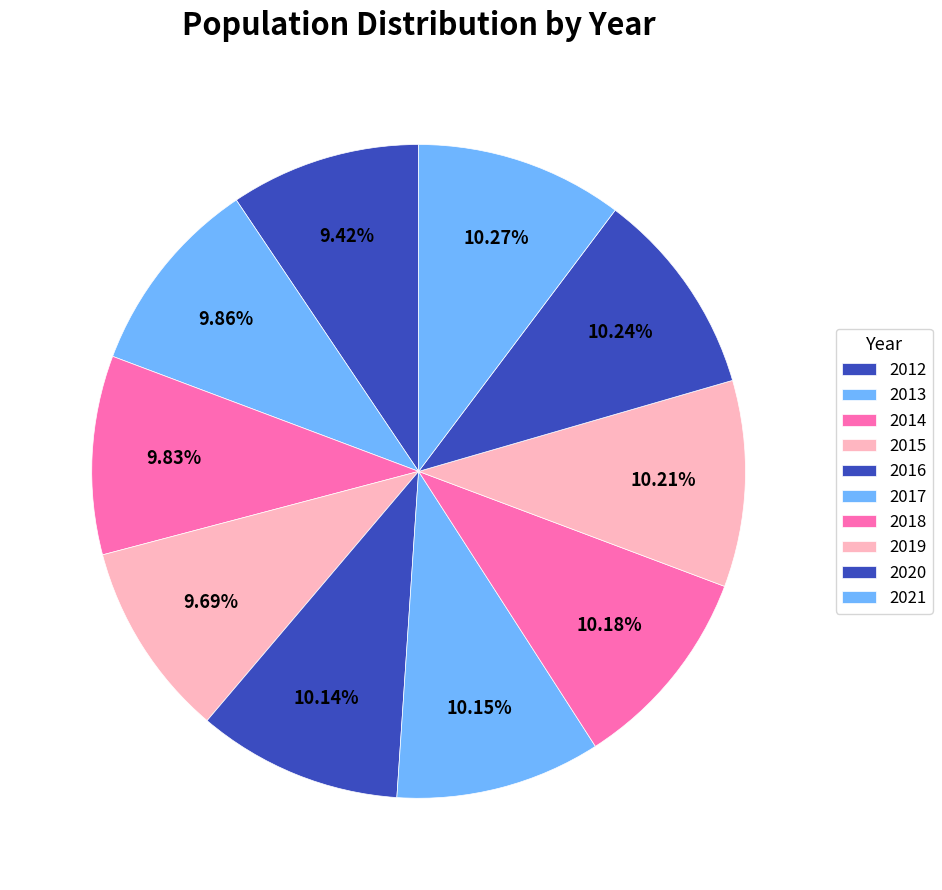

How many segments does this pie chart have?

10